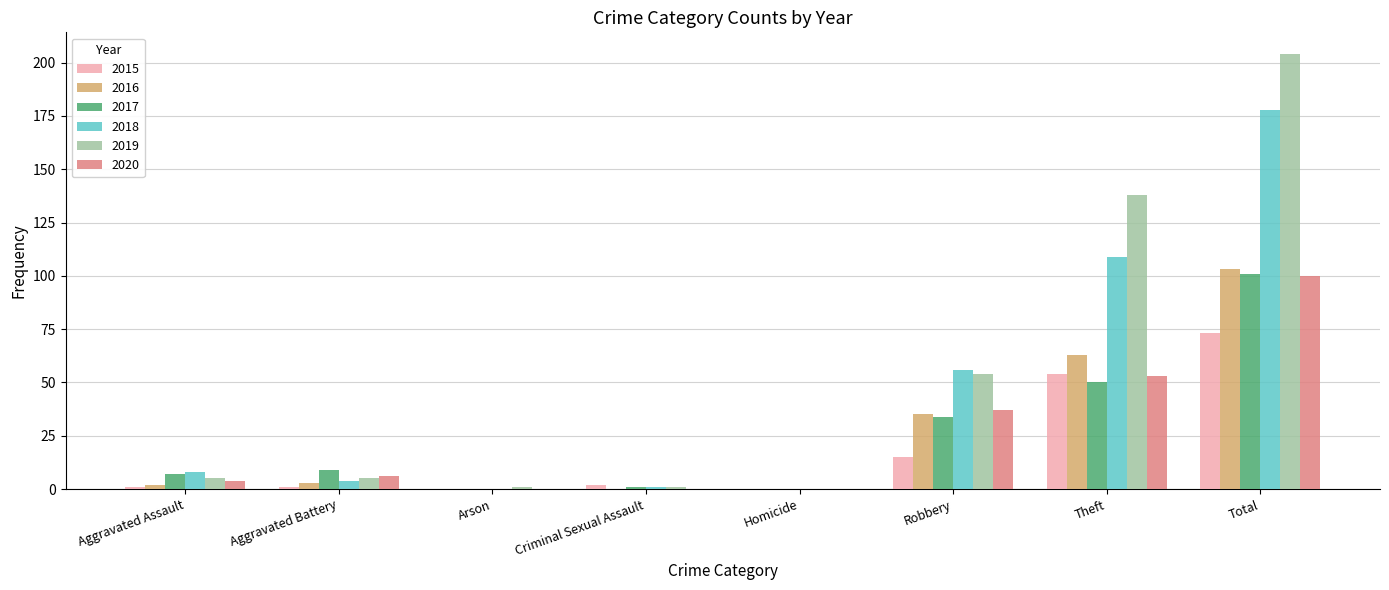

Between Aggravated Battery and Total, which series saw the biggest shift?

2019